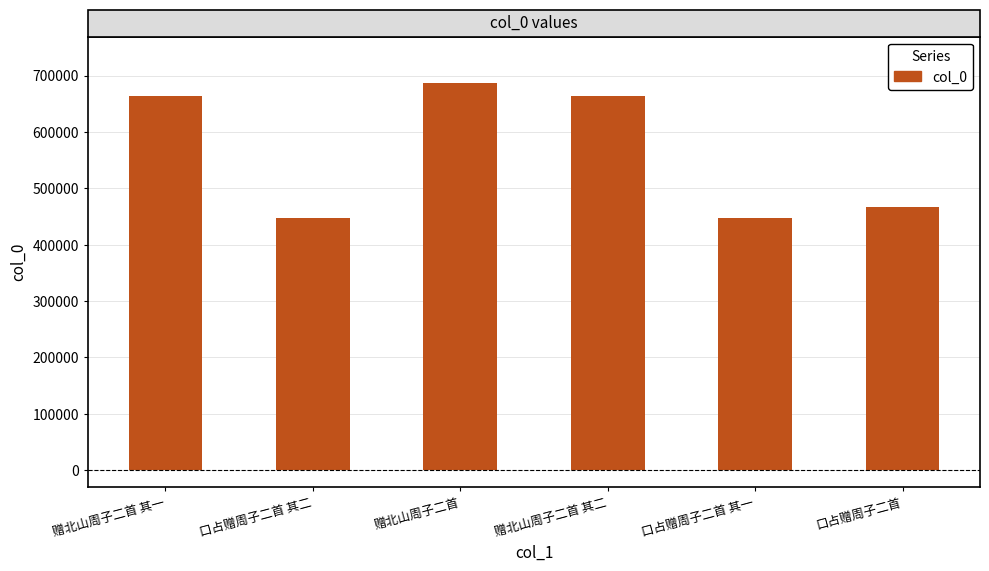

How many bars are there in total?

6